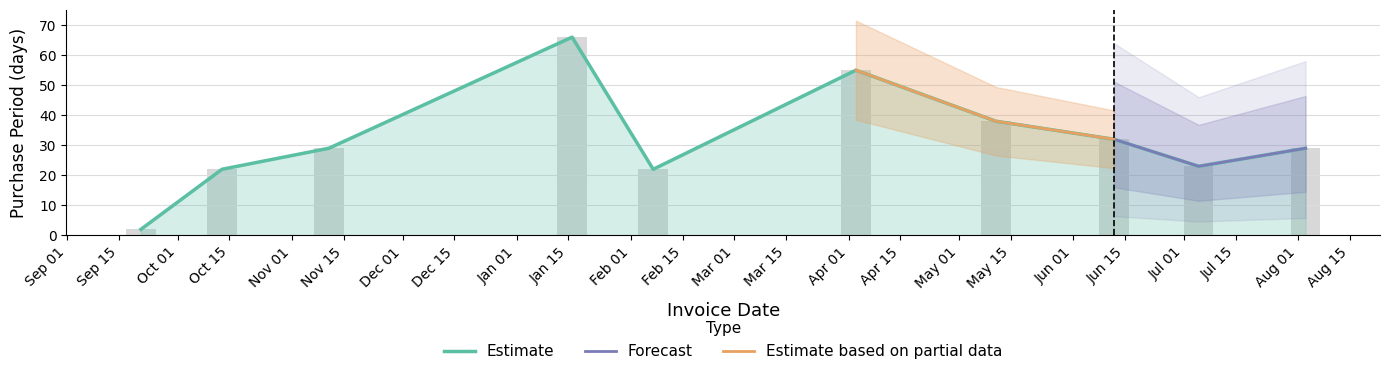

What position from the right is Jan 15?

7